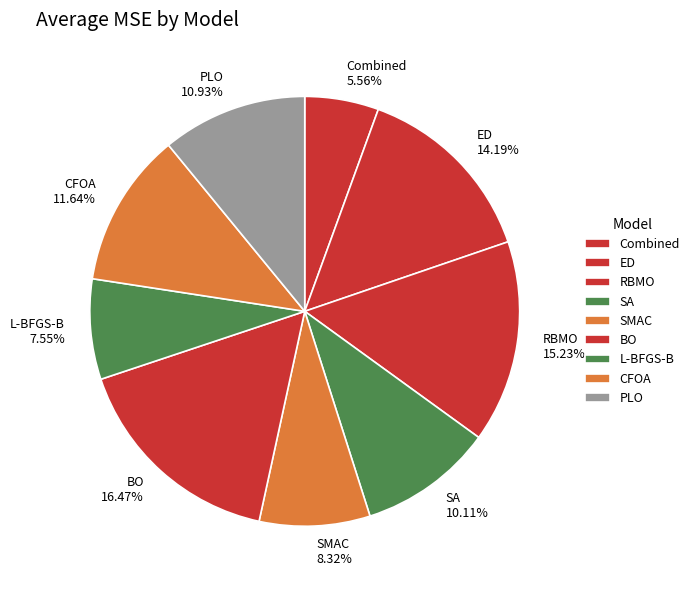

The SMAC slice represents 8% of the pie. True or false?

True